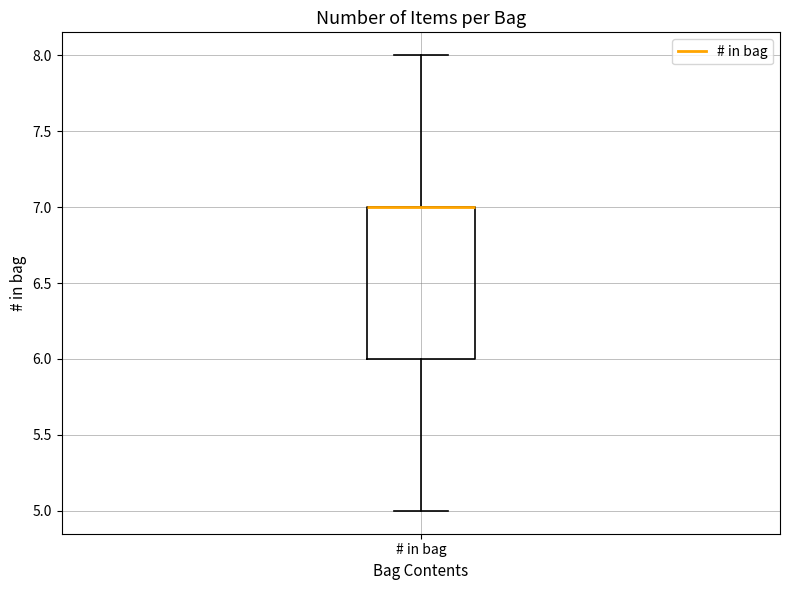

Where does the lower whisker of the box for # in bag end on the y-axis? The values are not printed on the chart, so give them approximately, as read against the axis.

5